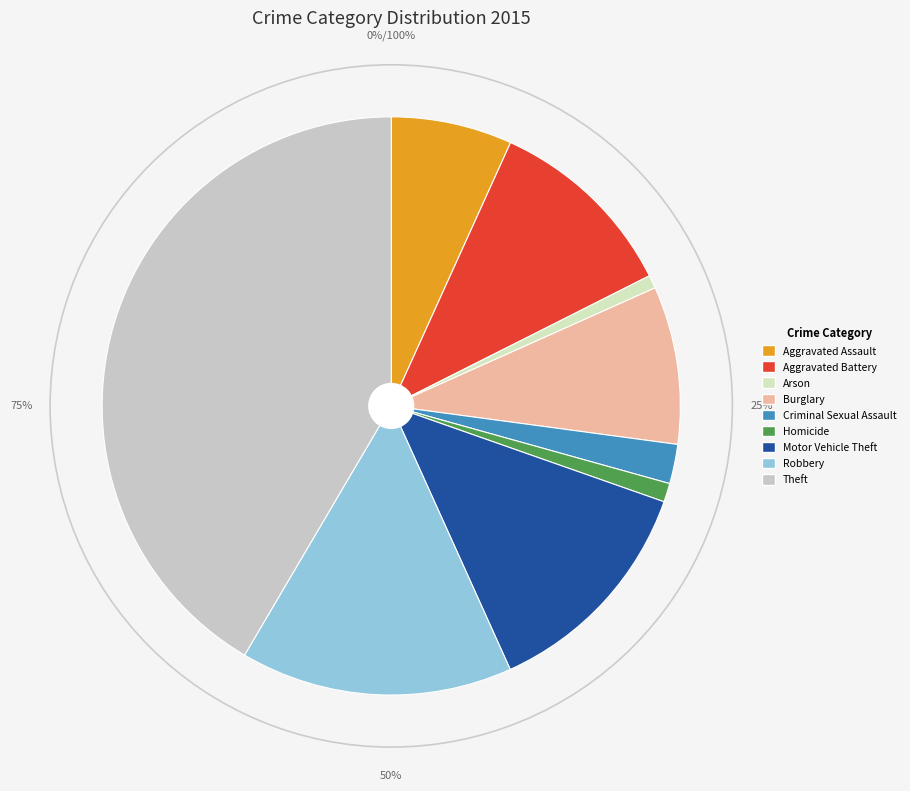

How many segments does this pie chart have?

9